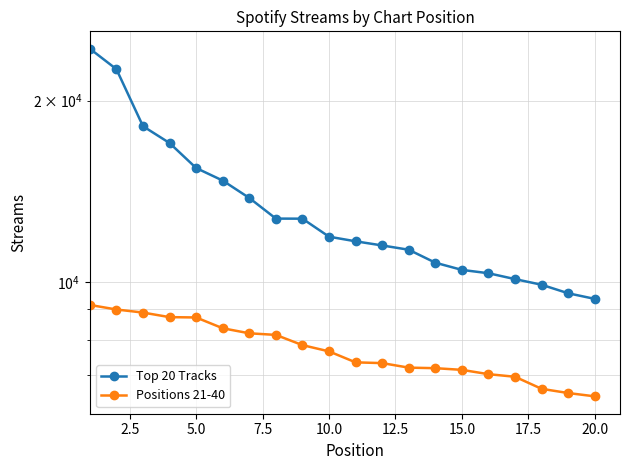

Rank the categories by Positions 21-40 value from highest to lowest.

0.0, 2.5, 5.0, 7.5, 10.0, 12.5, 15.0, 17.5, 20.0, 22.5, 10, 11, 12, 13, 14, 15, 16, 17, 18, 19